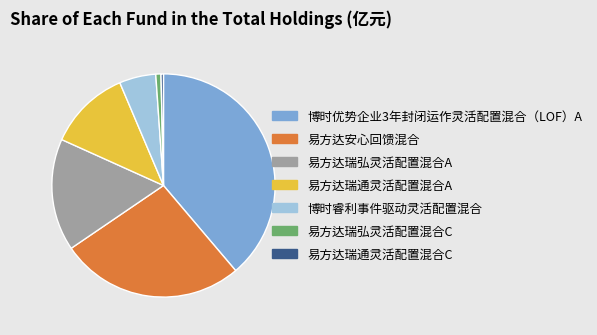

True or false: 易方达瑞通灵活配置混合A accounts for 12% of the total.

True